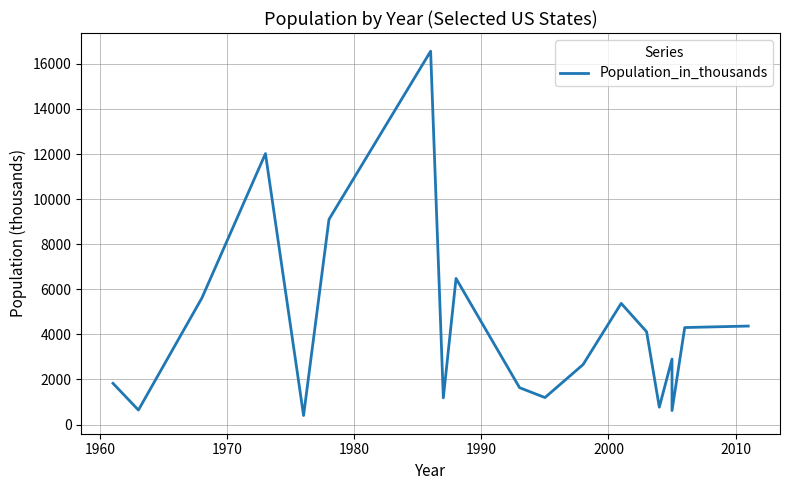

How many values exceed 2906?

9